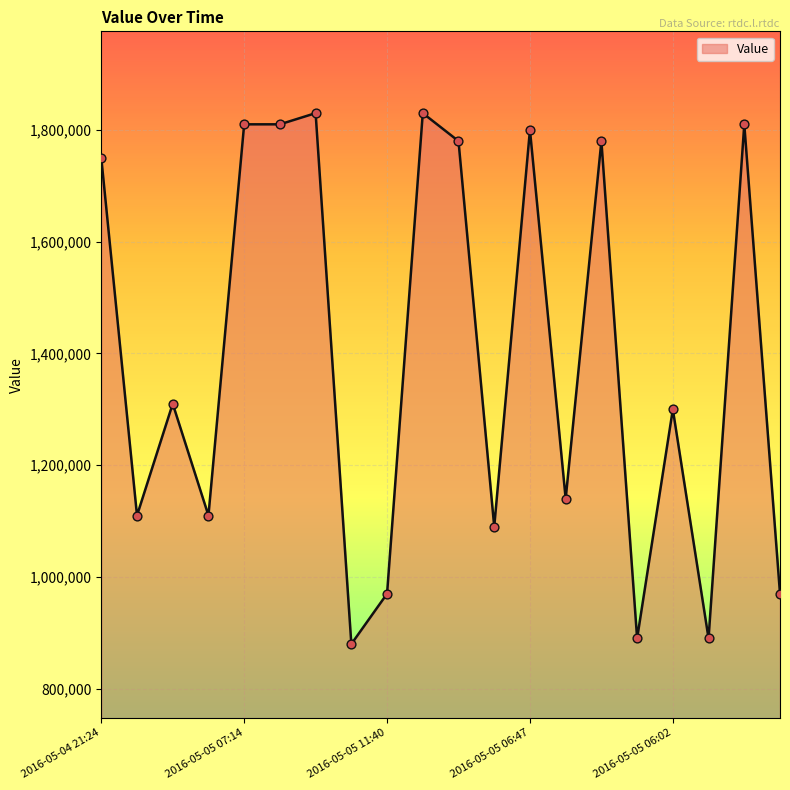

What is the difference between the maximum and minimum values?

950000